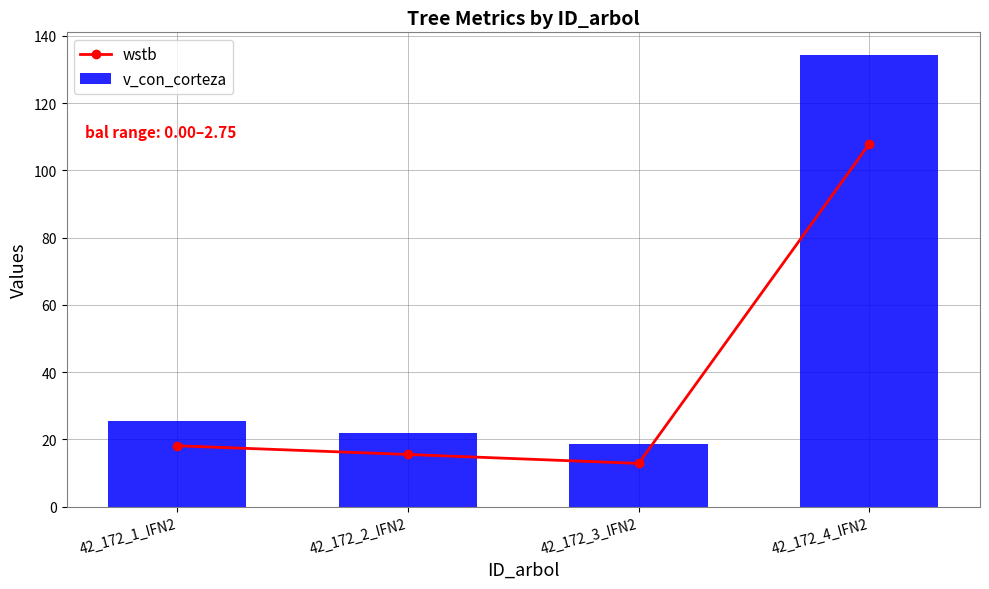

At how many categories does at least one series exceed 117?

1